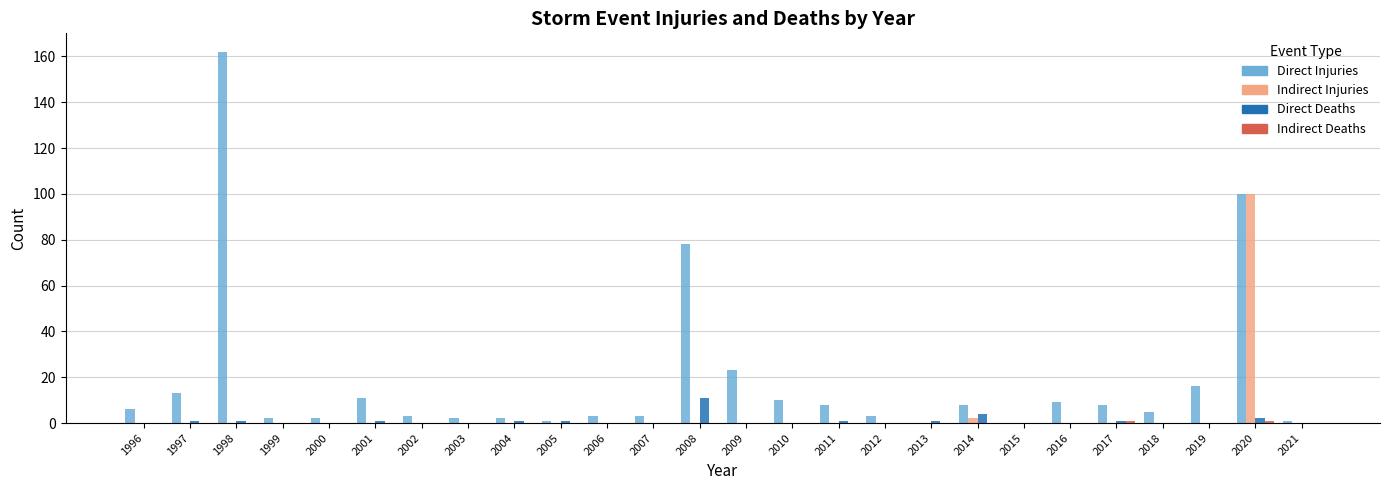

True or false: Direct Deaths has a value of 7 at 1999.

False